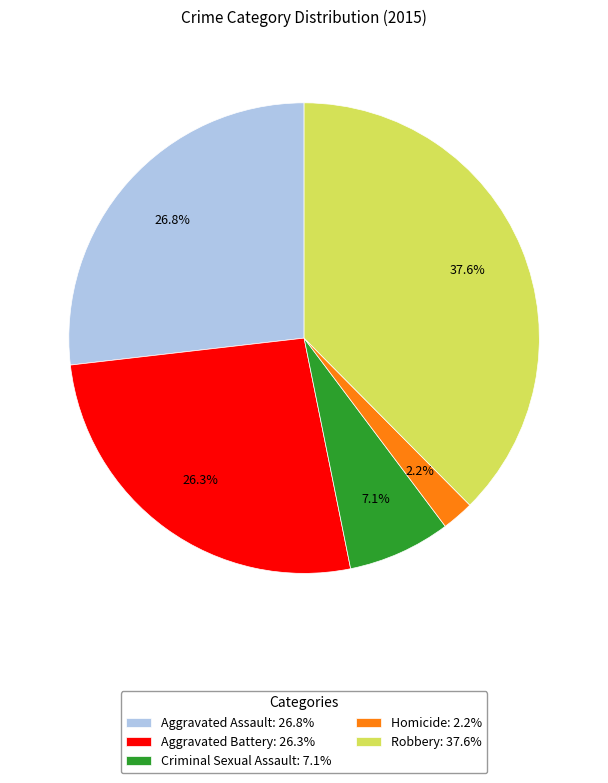

To the nearest percent, what is the difference between the Aggravated Battery and Criminal Sexual Assault slice percentages?

19%